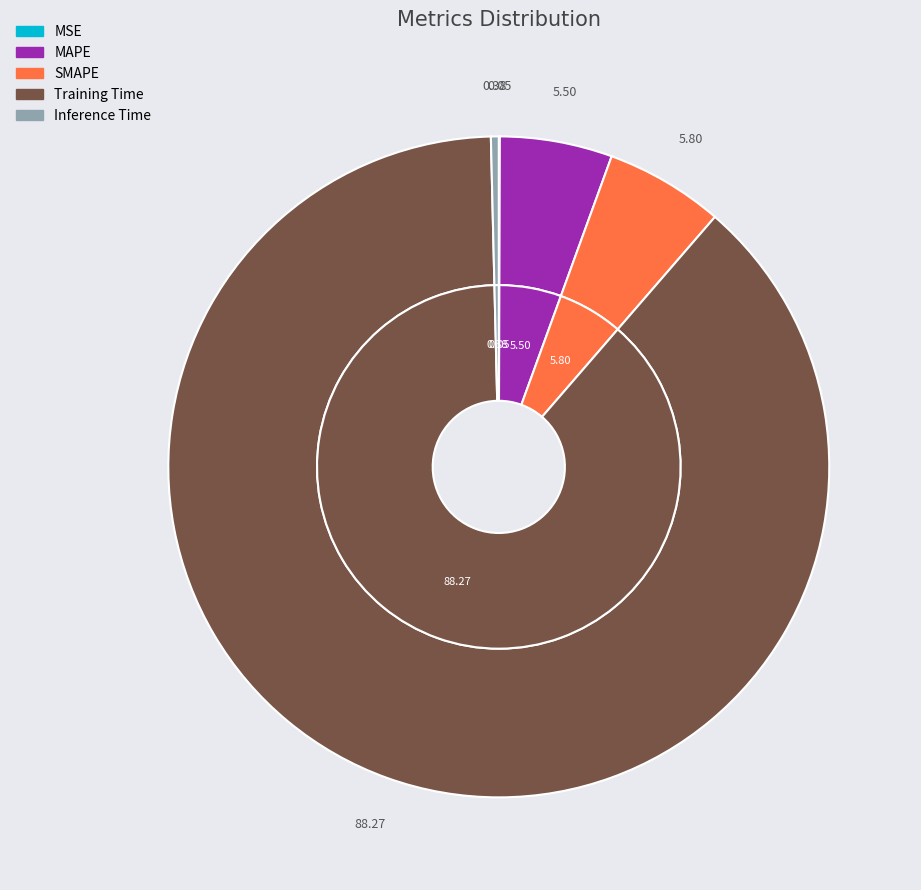

What is the largest slice in the pie chart?

Training Time